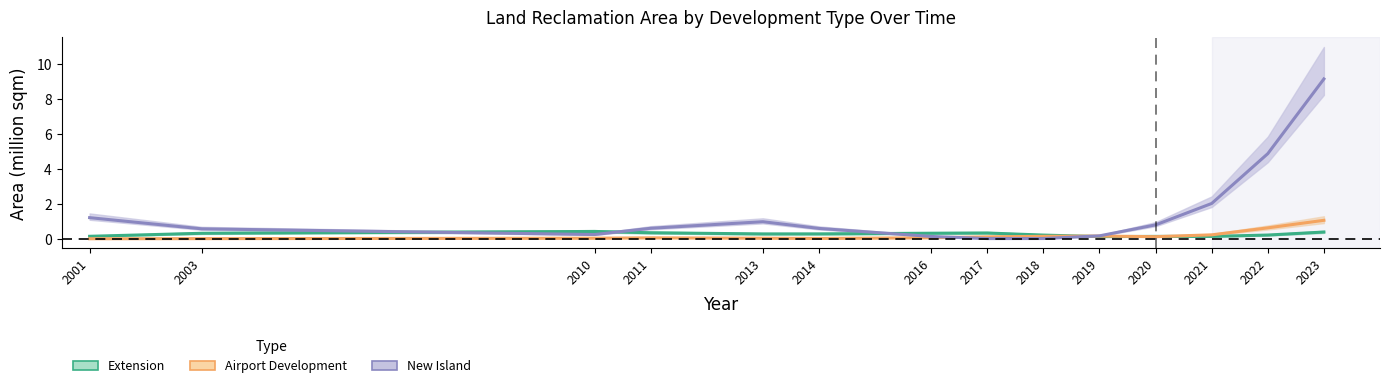

List the series in order of their peak value, lowest first.

Extension, Airport Development, New Island